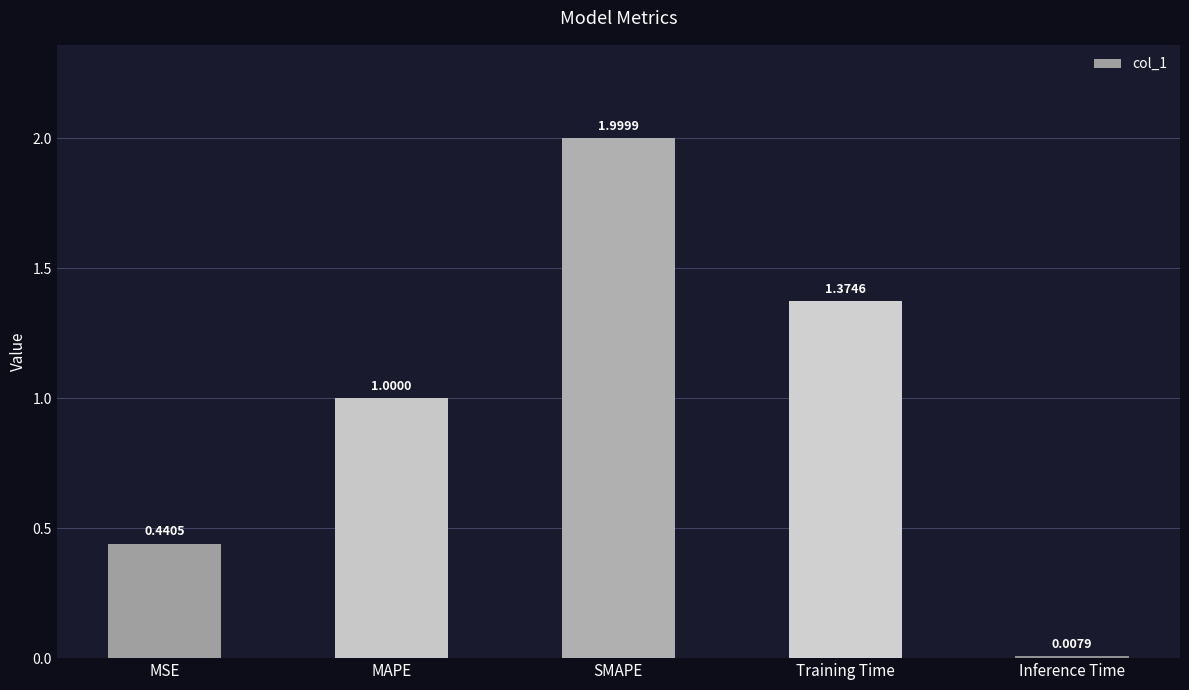

How many series are shown in this chart?

1